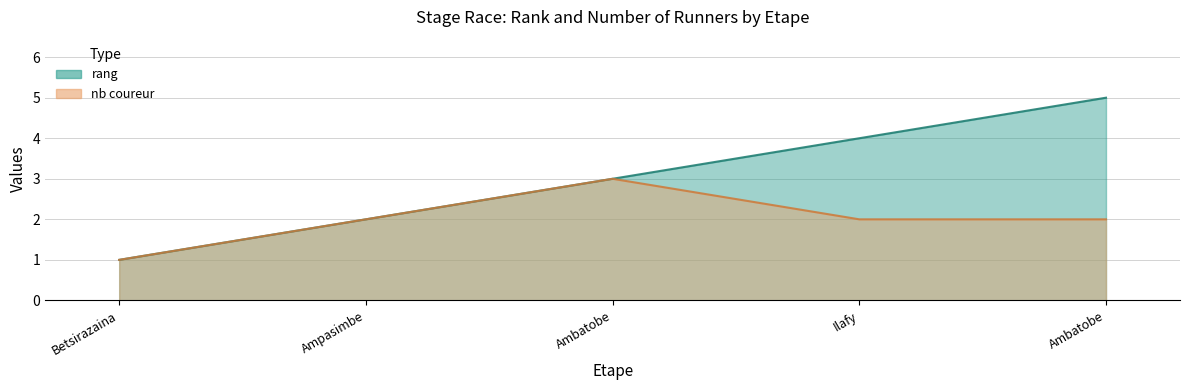

List the series in order of their peak value, highest first.

rang, nb coureur